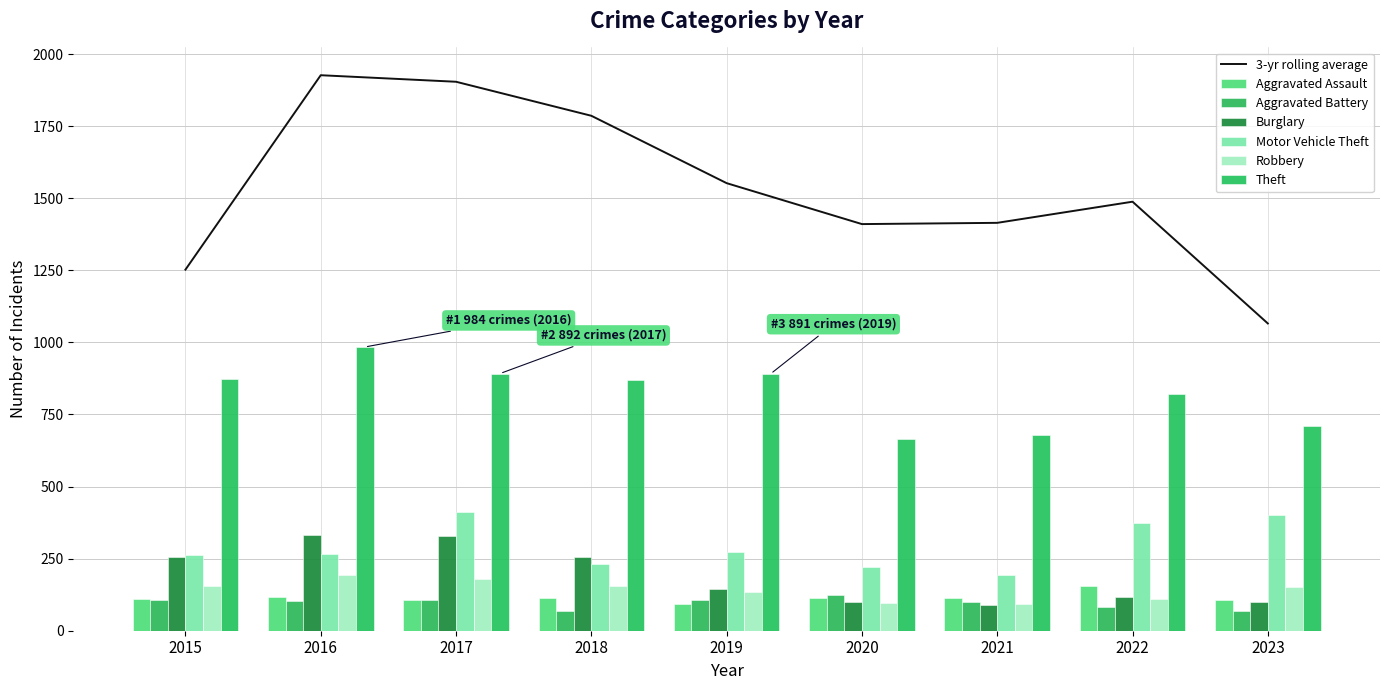

Which has a higher value, 2022 or 2020?

2022